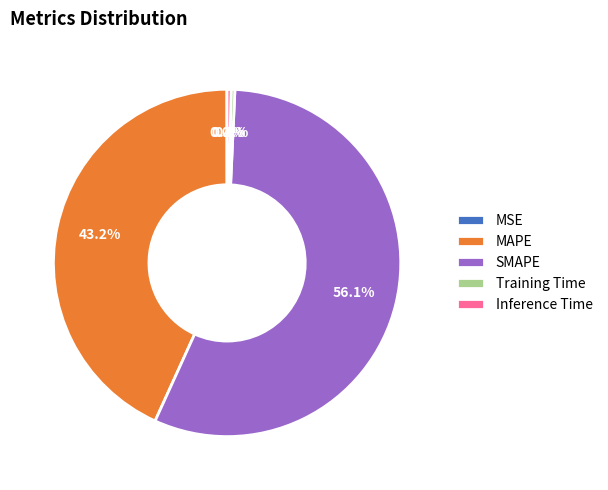

Is SMAPE the majority of the pie?

Yes